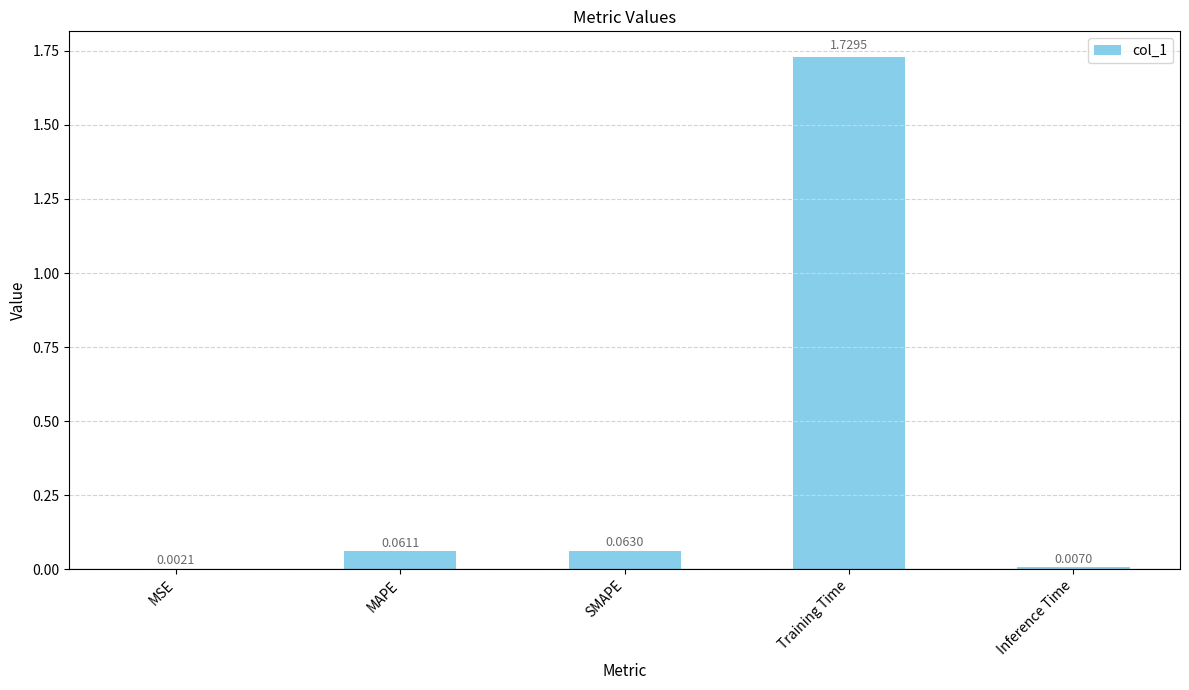

Which label corresponds to the largest value in the chart?

Training Time